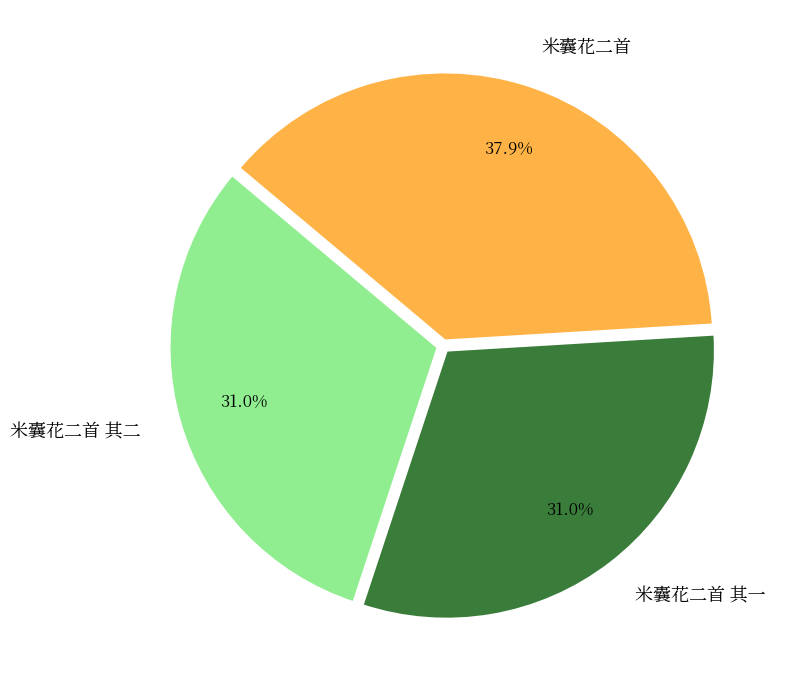

What percentage is the 米囊花二首 其一 slice, to the nearest percent?

31%